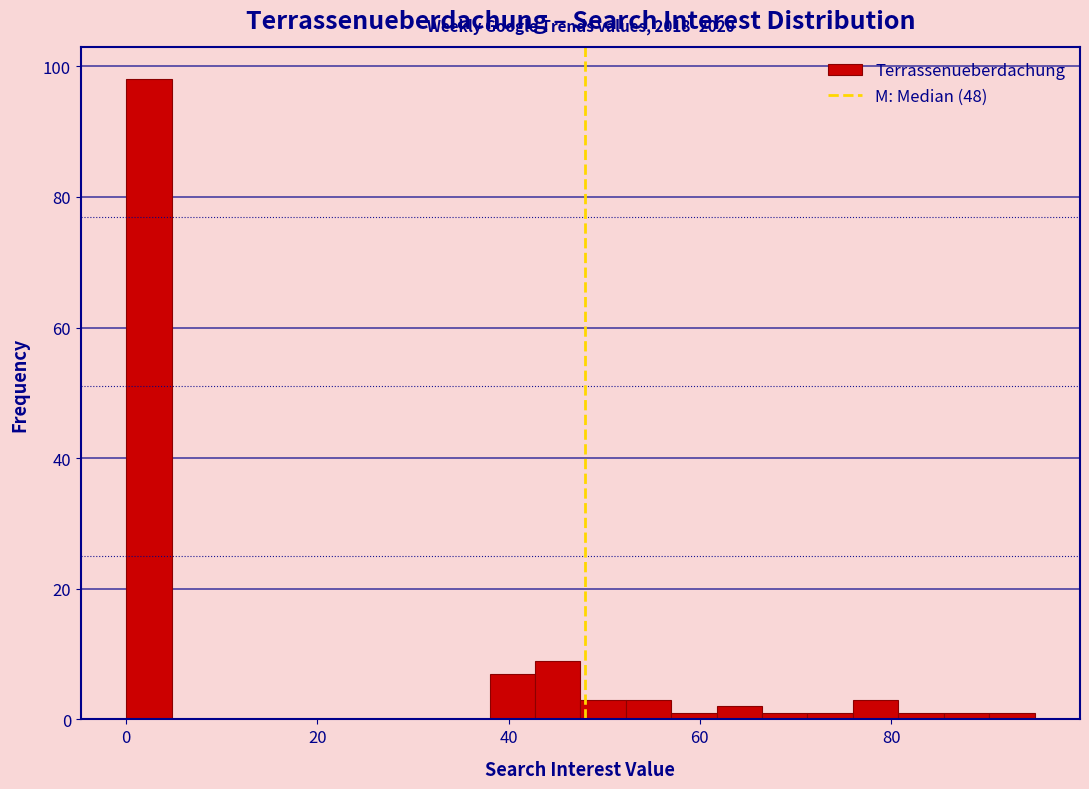

Read against the x-axis, roughly where is the centre of the tallest bar?

2